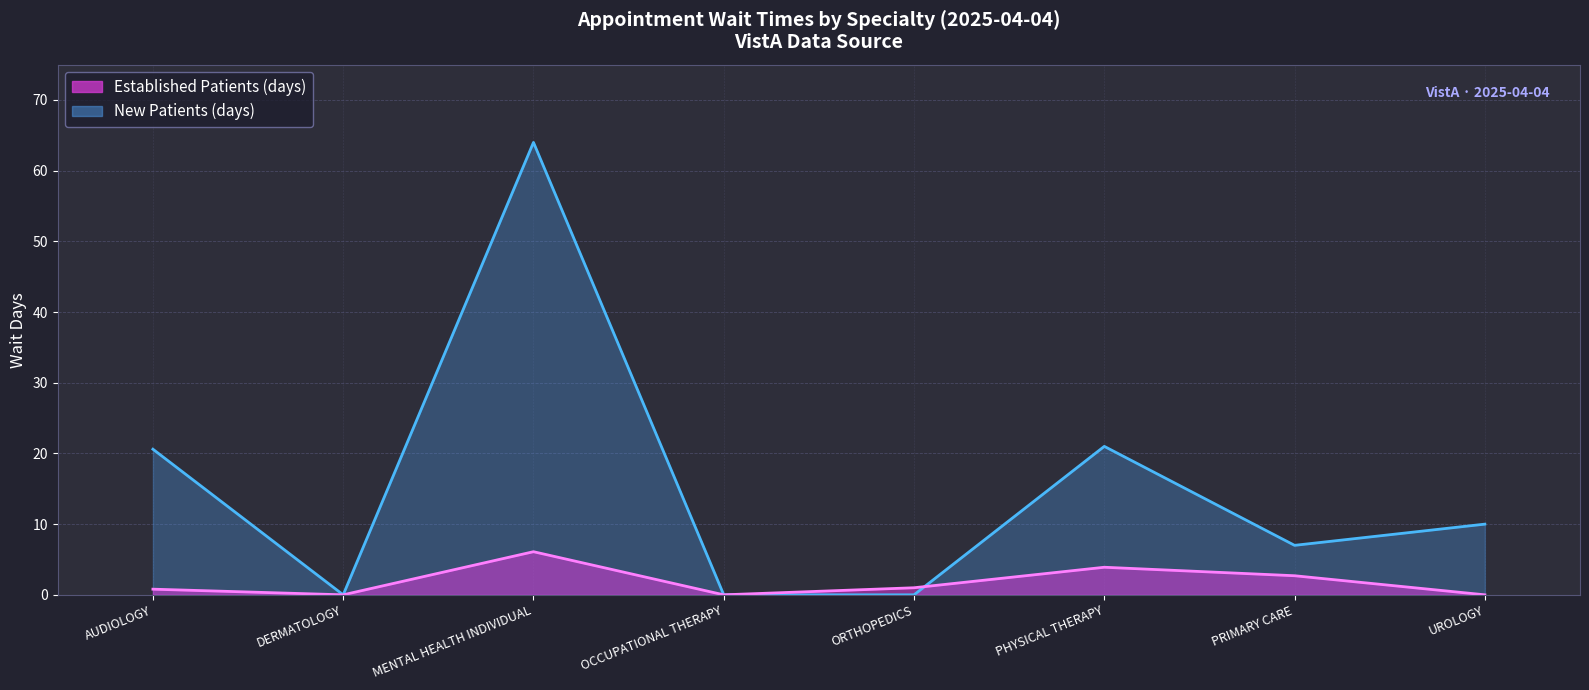

Reading left to right, list all the values displayed in this chart.

EstablishedPatients: AUDIOLOGY=0.8	DERMATOLOGY=0.0	MENTAL HEALTH INDIVIDUAL=6.1	OCCUPATIONAL THERAPY=0.0	ORTHOPEDICS=1.0	PHYSICAL THERAPY=3.9	PRIMARY CARE=2.7	UROLOGY=0.0
NewPatients: AUDIOLOGY=20.6	DERMATOLOGY=0.0	MENTAL HEALTH INDIVIDUAL=64.0	OCCUPATIONAL THERAPY=0.0	ORTHOPEDICS=0.0	PHYSICAL THERAPY=21.0	PRIMARY CARE=7.0	UROLOGY=10.0